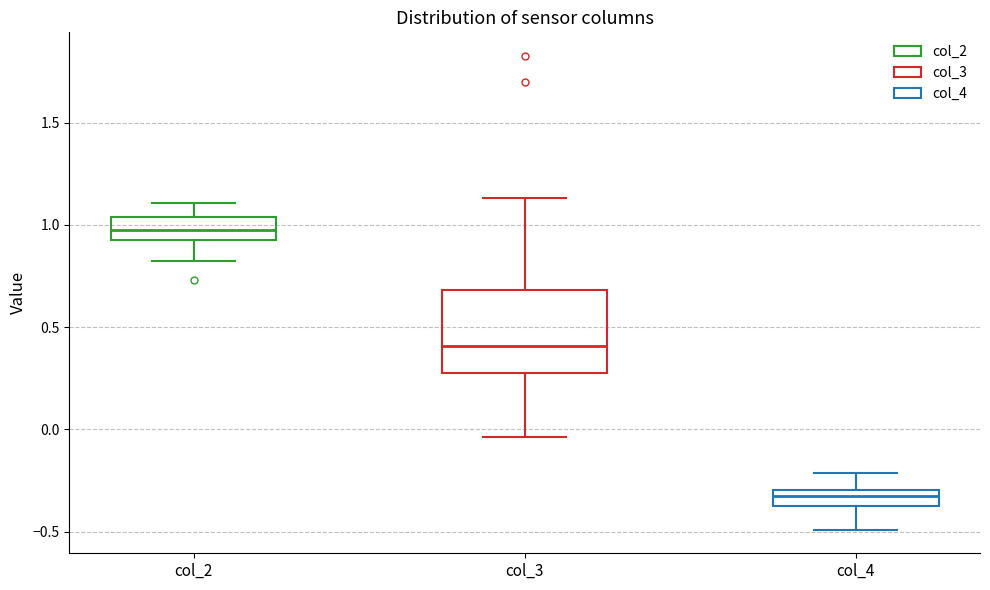

Where is the upper edge of the box for col_4 on the y-axis? The values are not printed on the chart, so give them approximately, as read against the axis.

-0.30